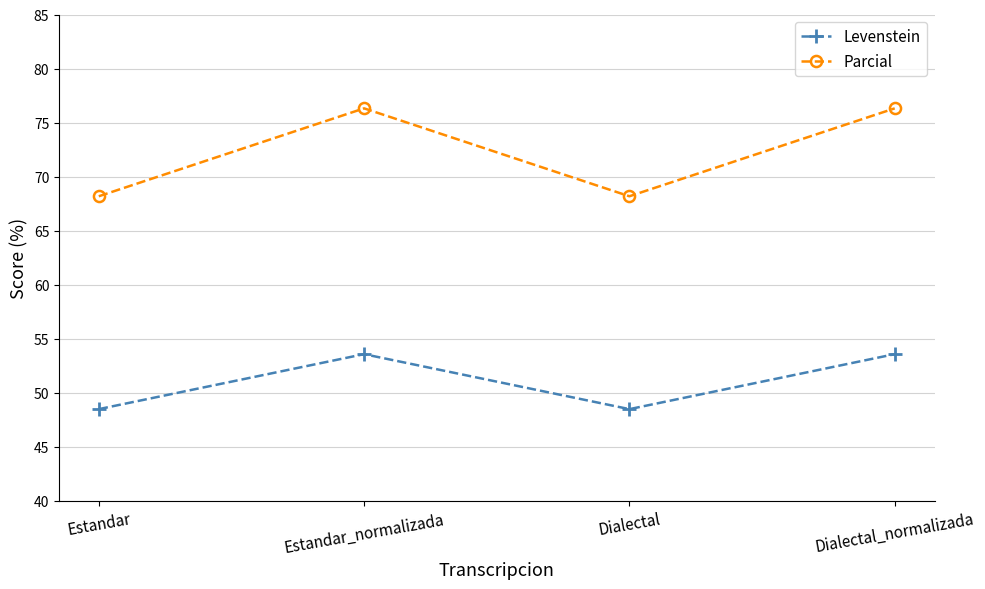

What is the highest value of the Parcial series?

76.3